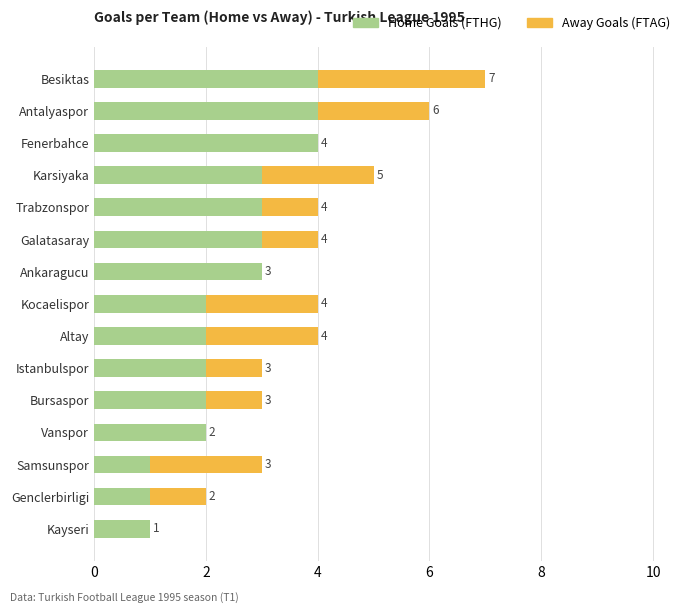

What value does the Home Goals (FTHG) series have at Besiktas?

4